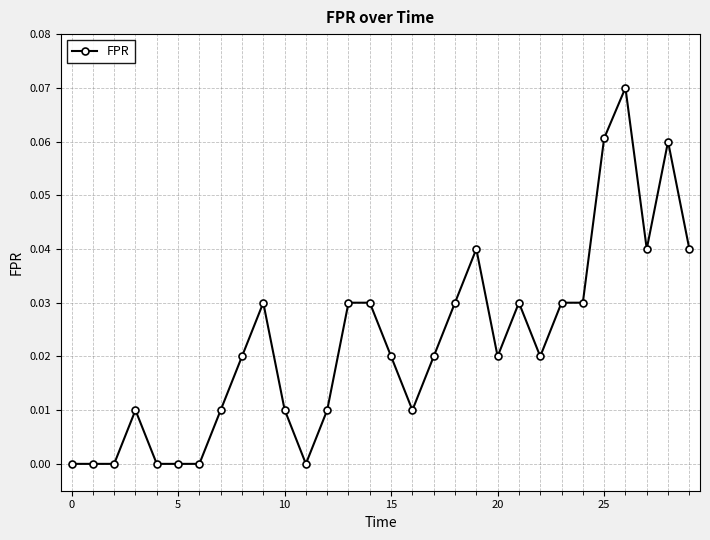

What is the sum of all values?

0.7